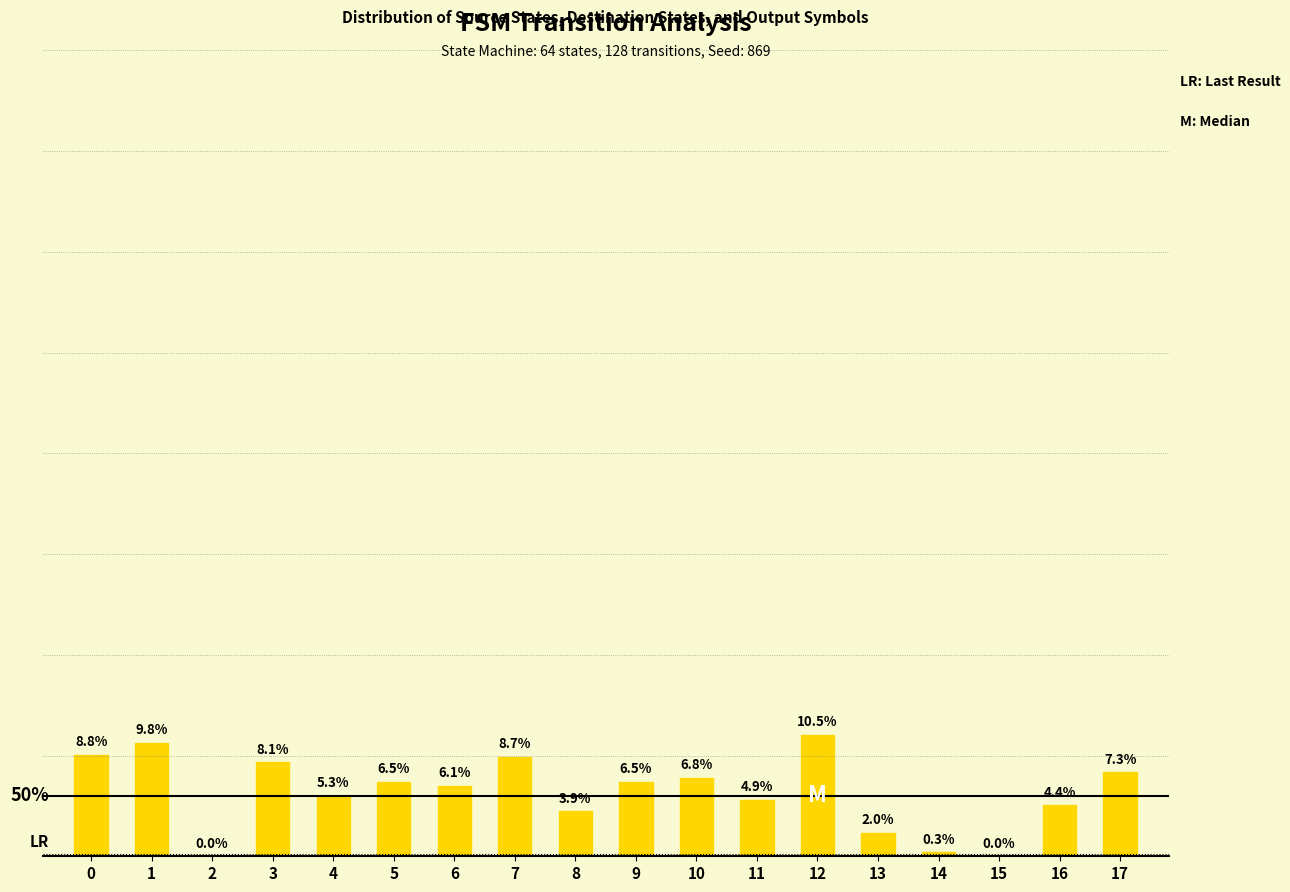

List the labels in order of value, largest first.

12, 1, 0, 7, 3, 17, 10, 5, 9, 6, 4, 11, 16, 8, 13, 14, 2, 15